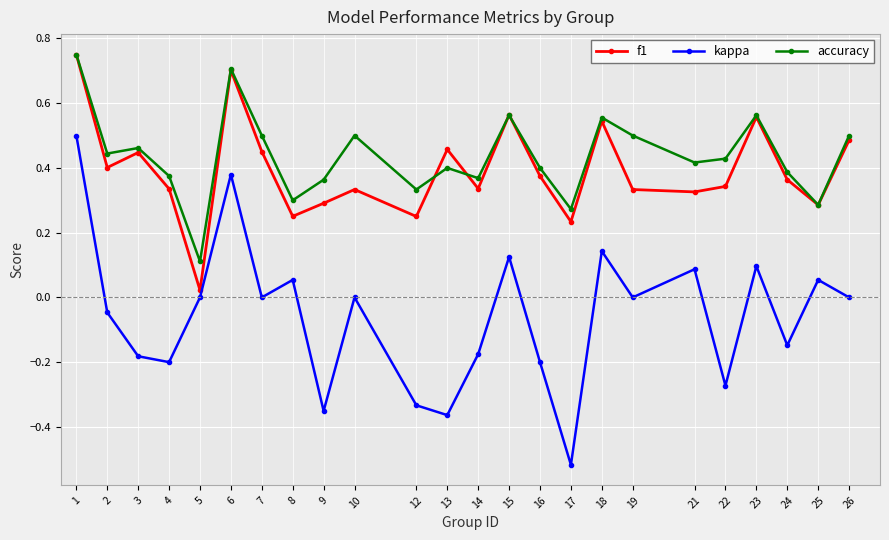

Is the value of f1 at 2 greater than the value of kappa at 3?

Yes